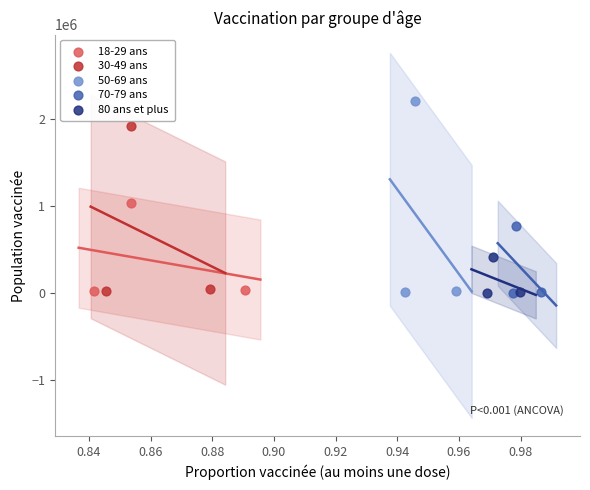

Which series reaches the maximum Y coordinate?

50-69 ans